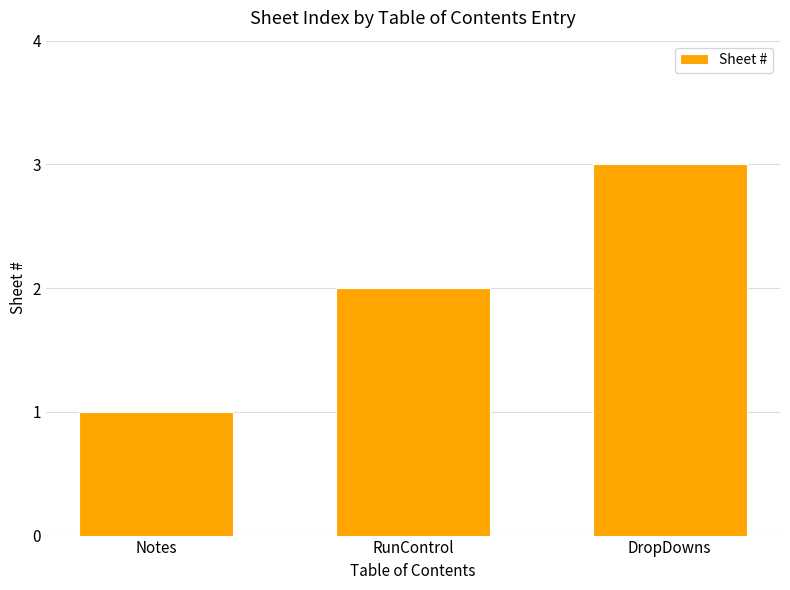

Does the chart contain any negative values?

No